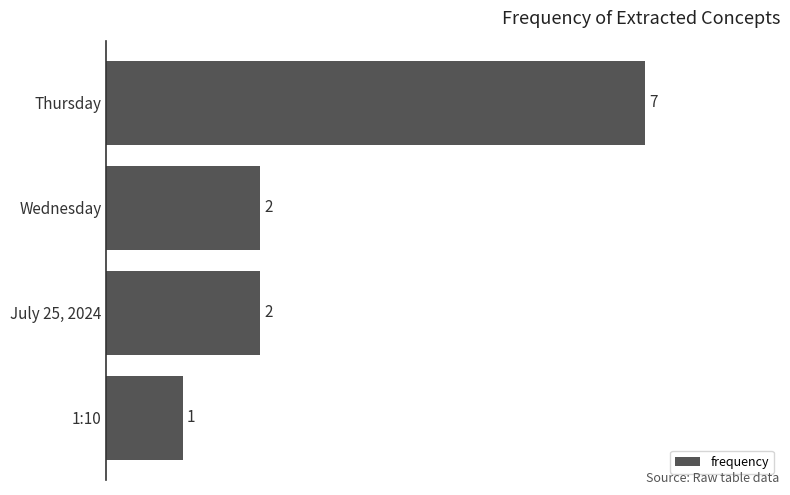

What is the ratio of the value at July 25, 2024 to the value at Wednesday?

1.0